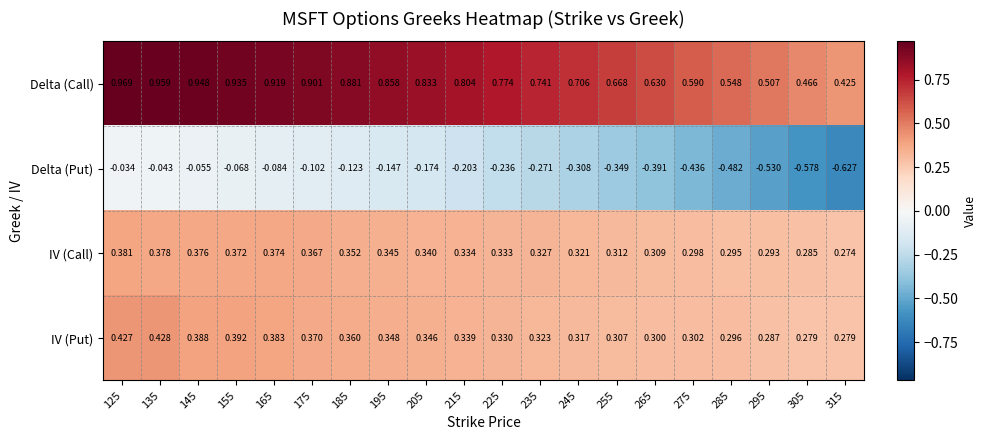

At 305, list the series in order from smallest to largest.

Delta (Put), IV (Put), IV (Call), Delta (Call)